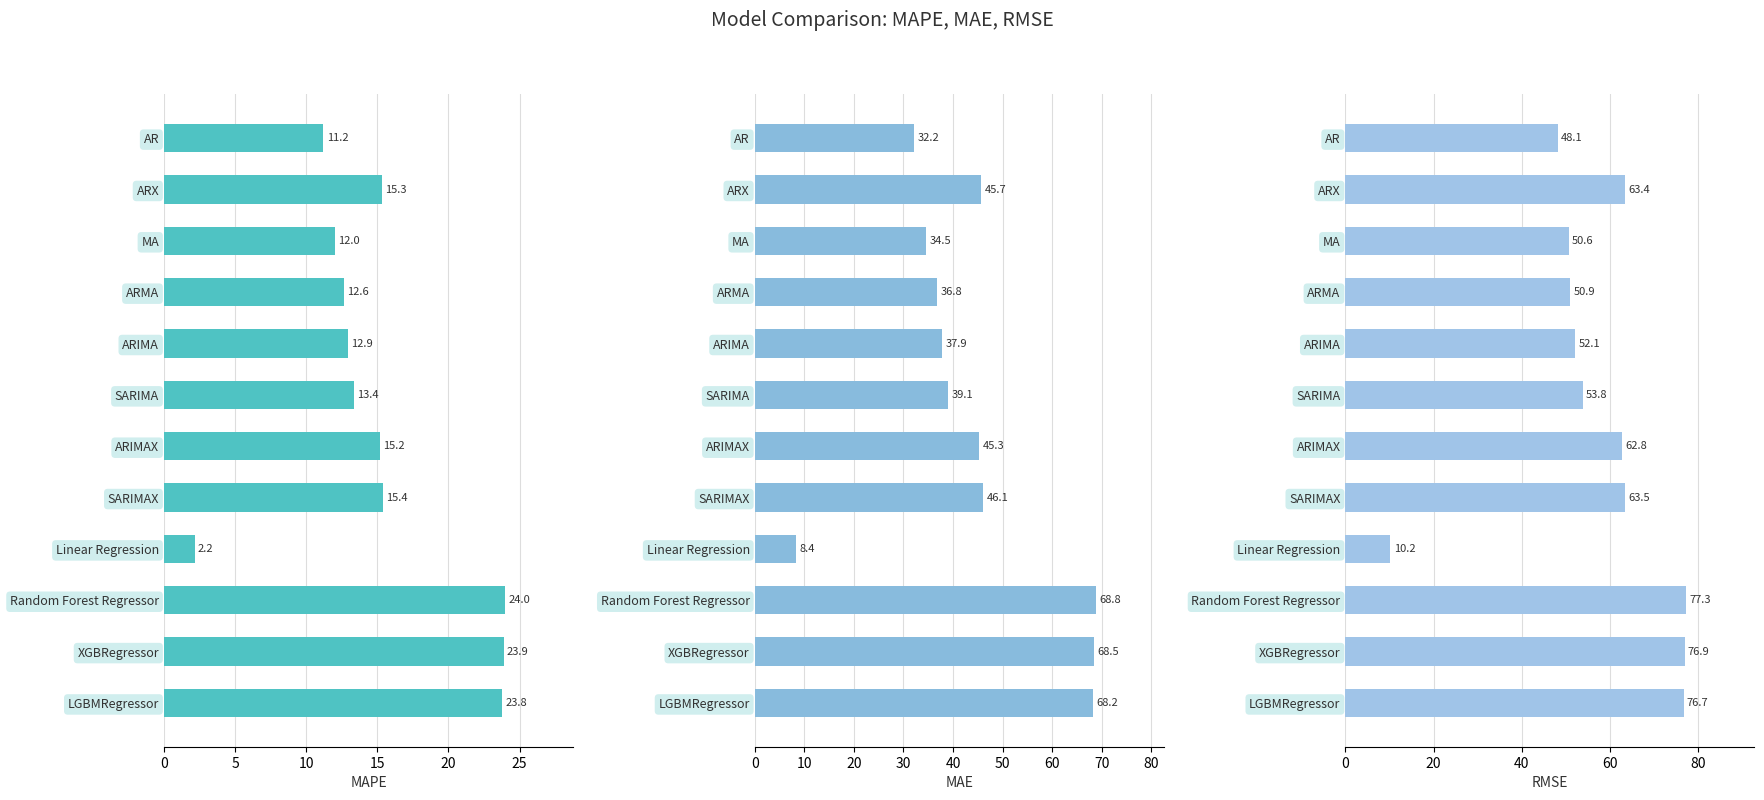

Which series has the widest spread of values?

RMSE